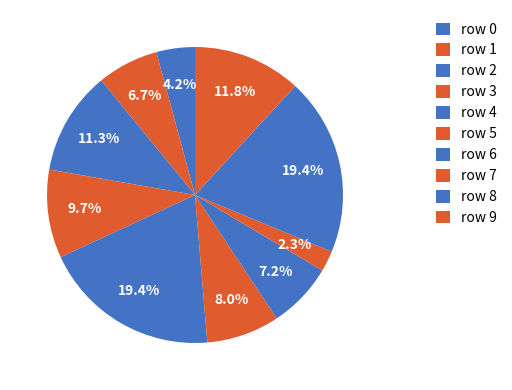

How many segments does this pie chart have?

10